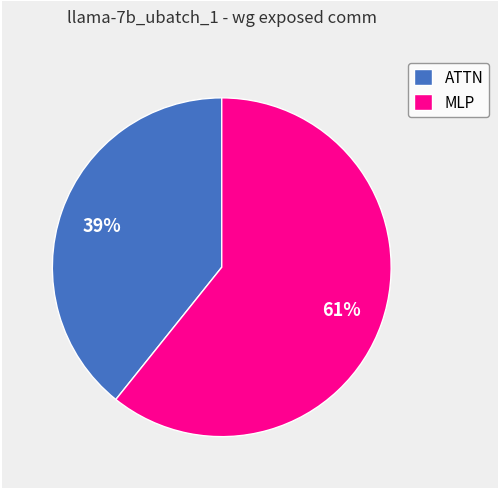

Which slice is the smallest?

ATTN